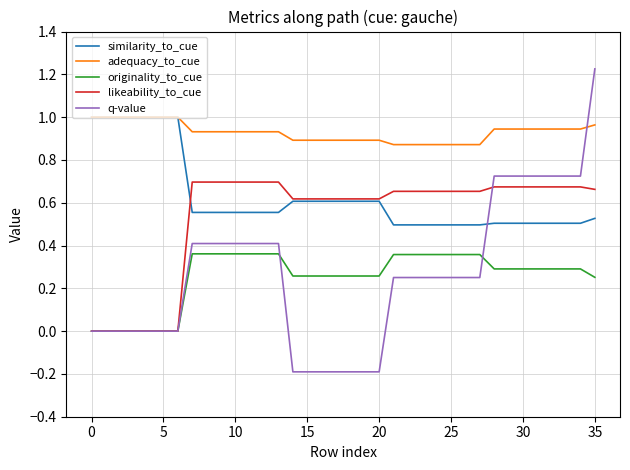

How many categories are shown in the chart?

36